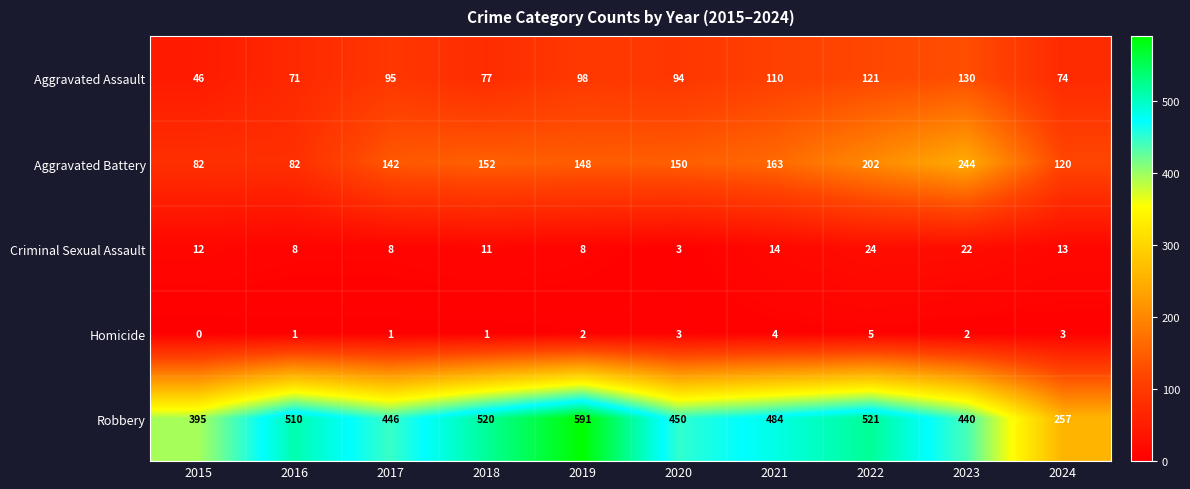

Read the Robbery value at 2017.

446